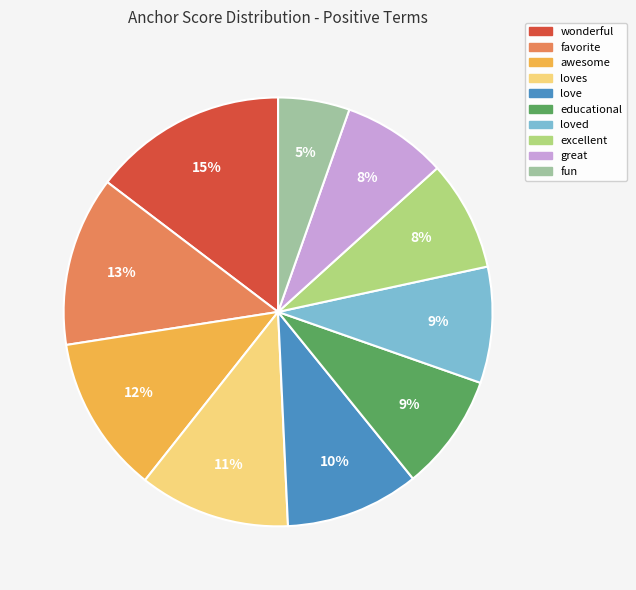

Does any single category account for the majority?

No